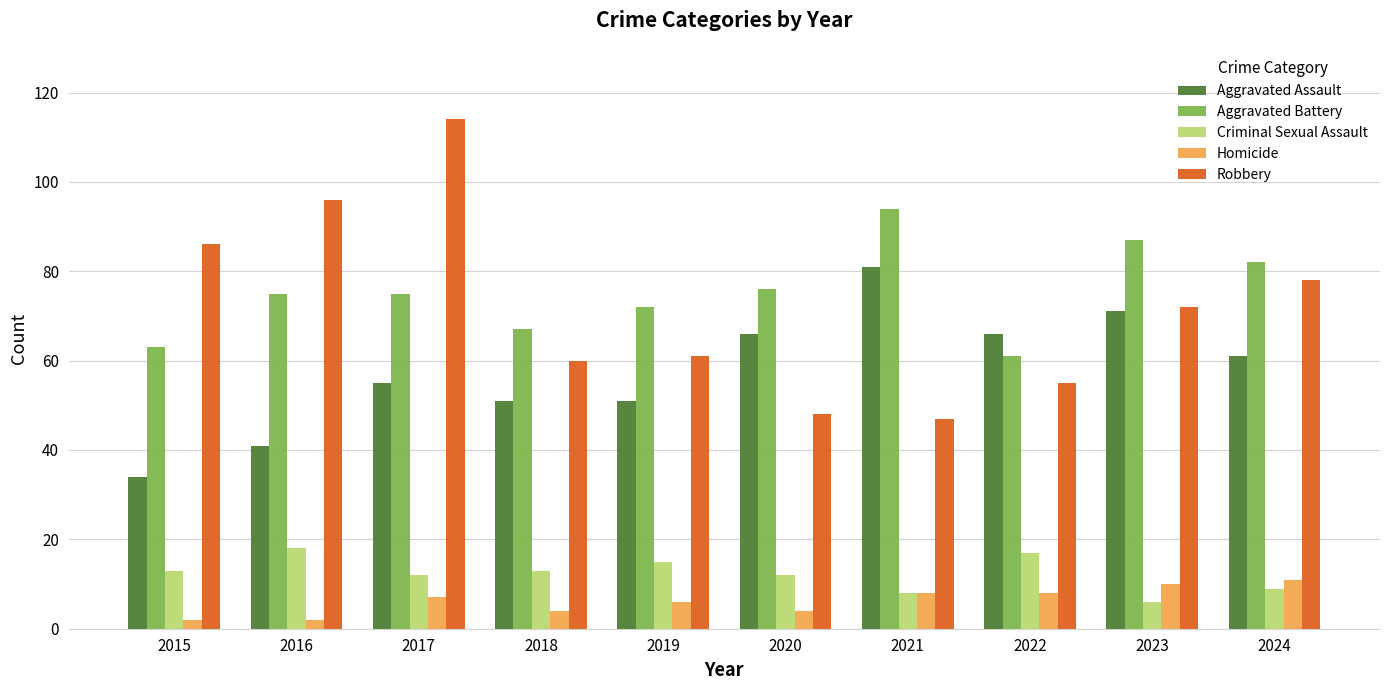

Which series has the widest spread of values?

Robbery